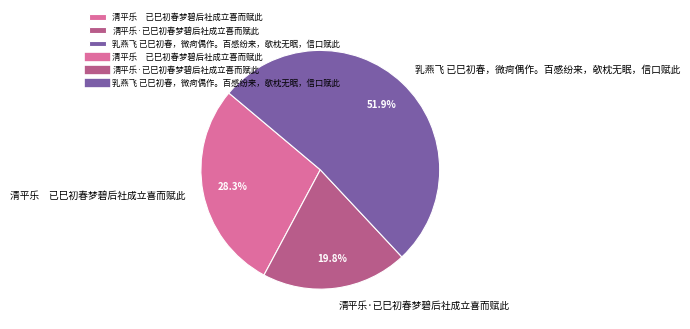

Combined, do 清平乐·已巳初春梦碧后社成立喜而赋此 and 清平乐 已巳初春梦碧后社成立喜而赋此 account for over 50%?

No